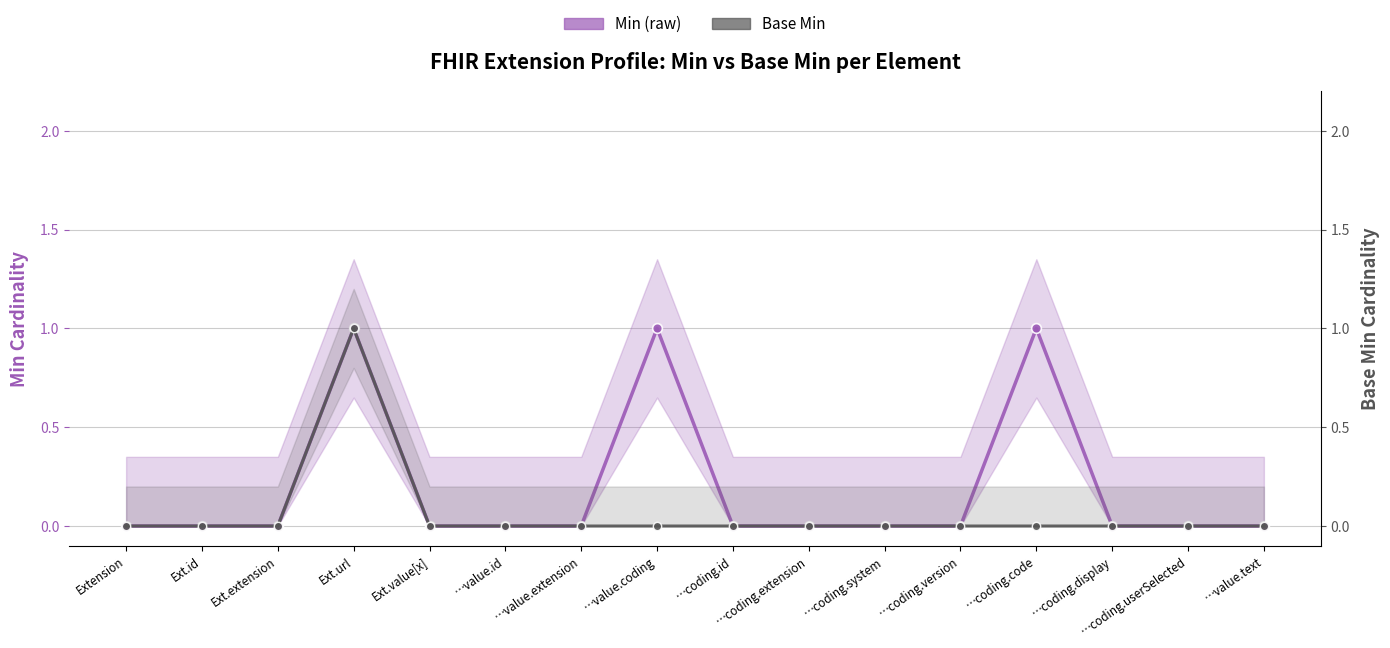

True or false: Base Min and Min (raw) cross at least once.

False